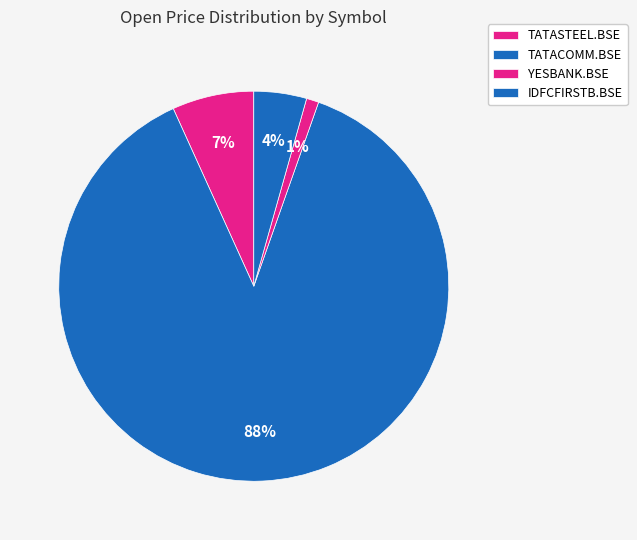

How much of the chart is everything except TATACOMM.BSE?

12.2%